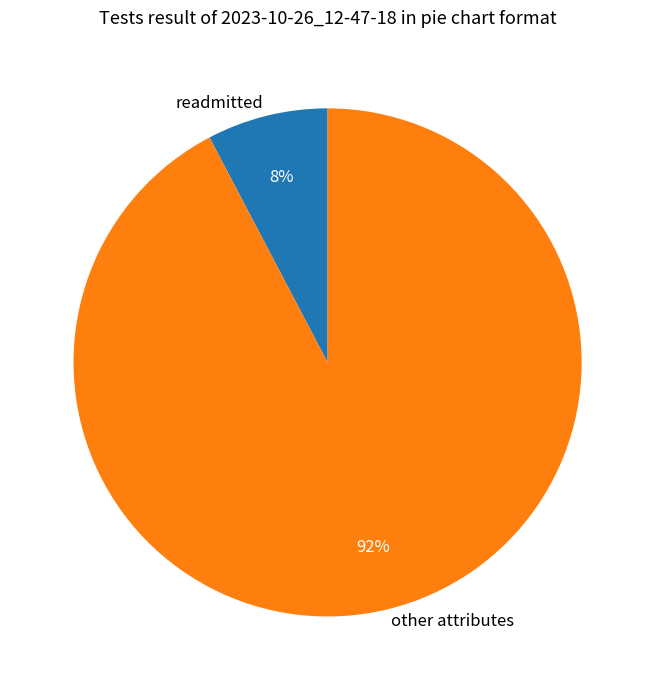

Which slice is the largest?

other attributes